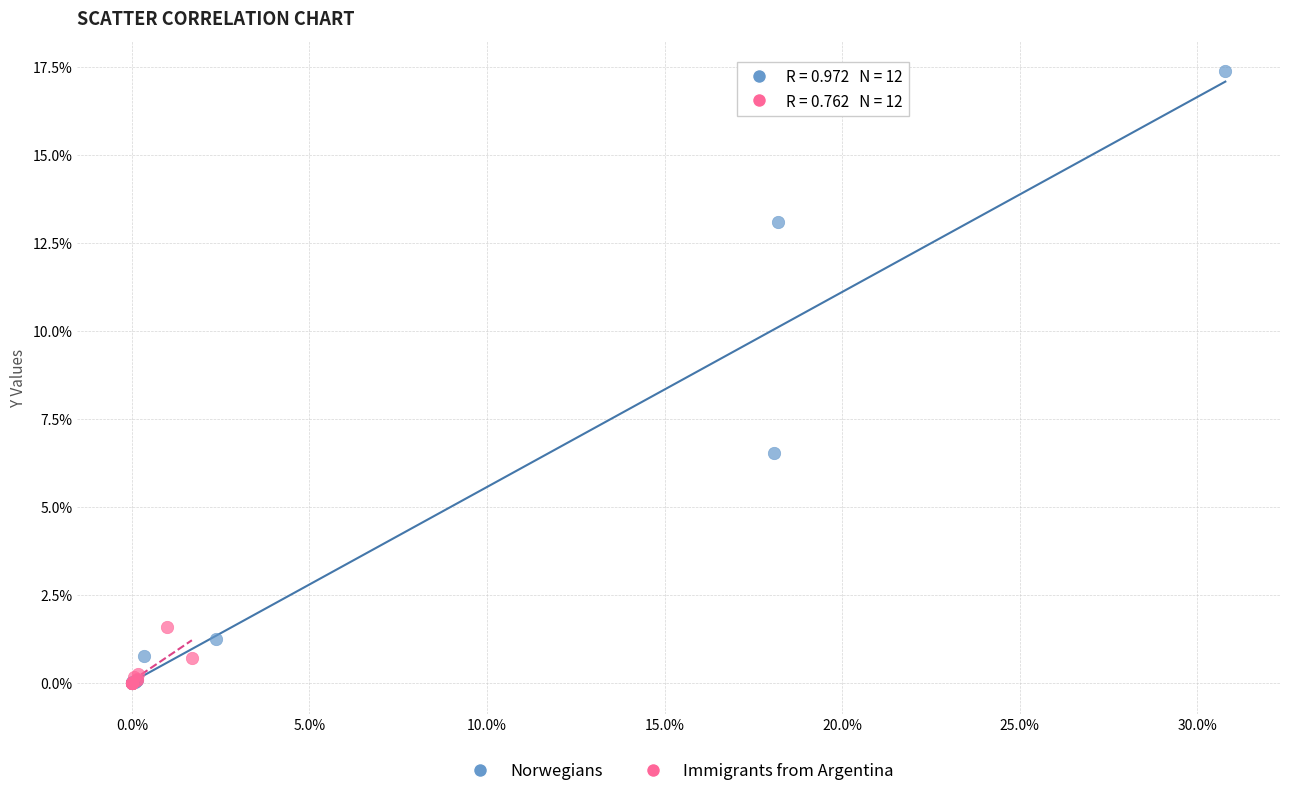

What are all the series names shown in the legend?

Norwegians, Immigrants from Argentina